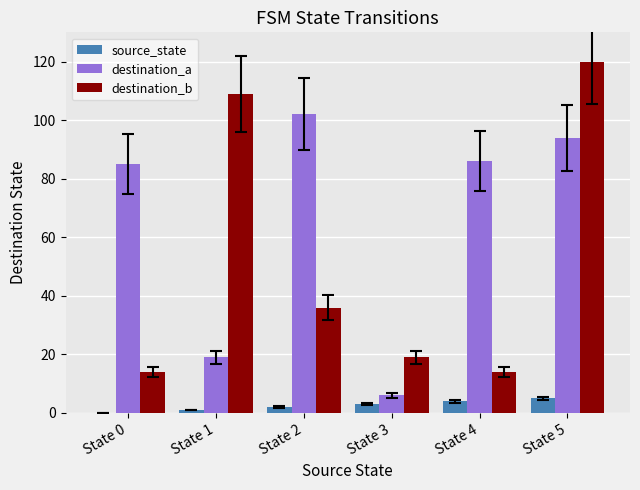

Which series changed the most between State 4 and State 5?

destination_b